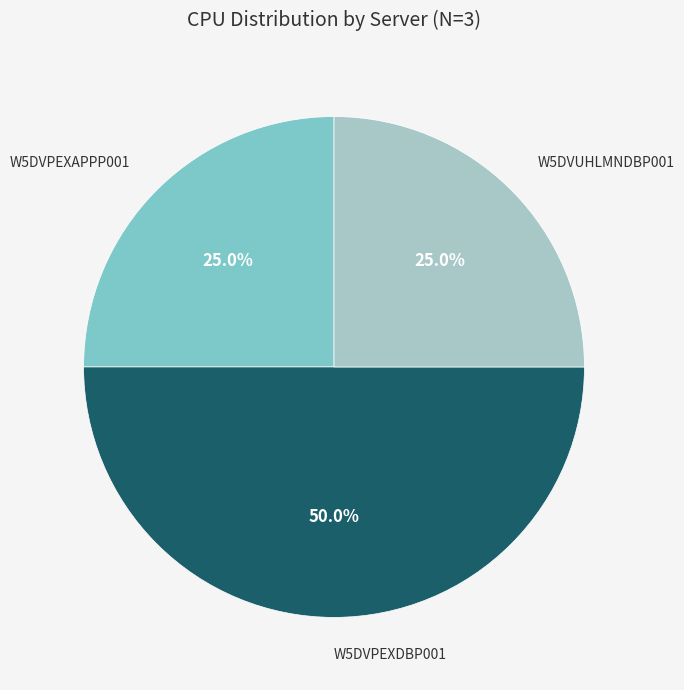

To the nearest percent, what is the difference between the largest and smallest slice percentages?

25%